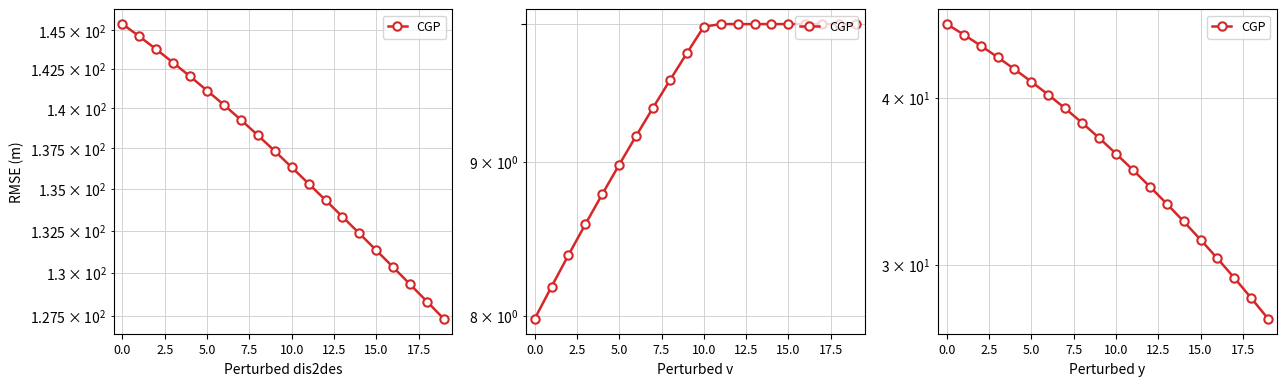

Where is the data nearest to the value 36?

10